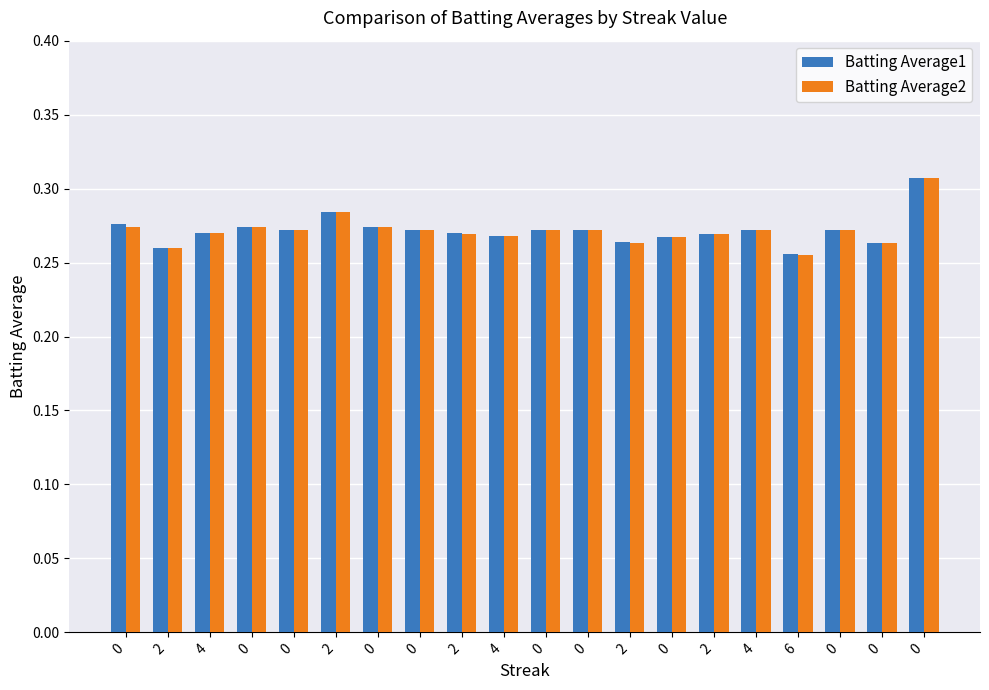

What is the lowest value of the Batting Average1 series?

0.3